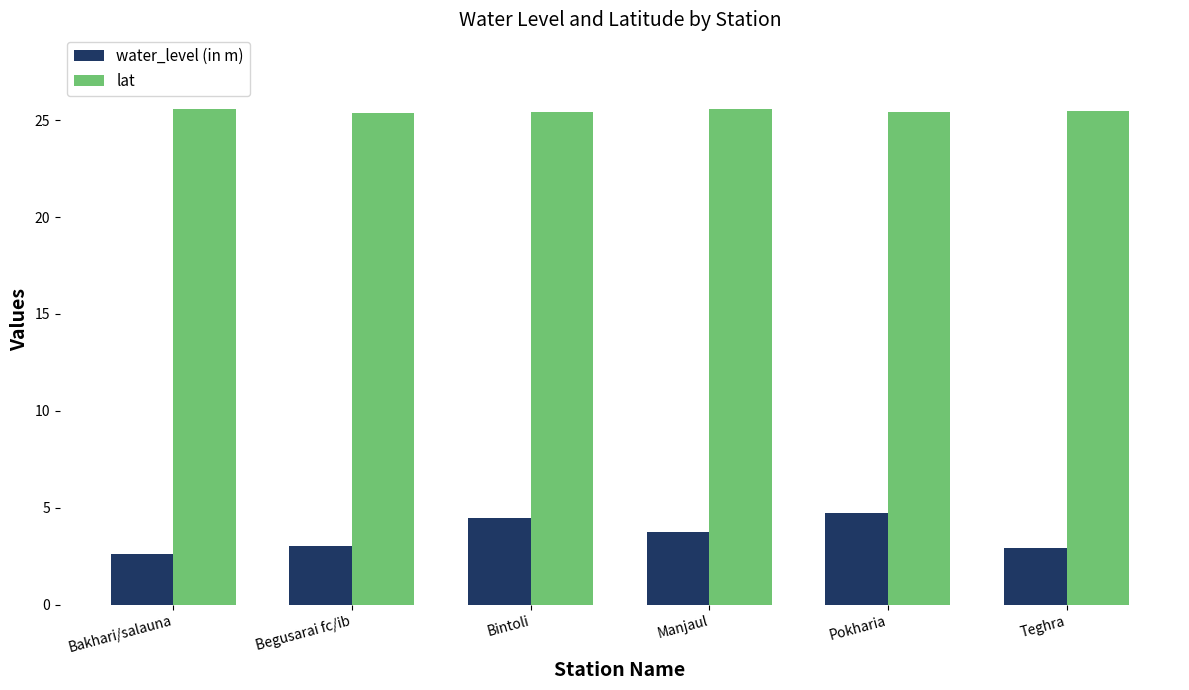

What position from the left is Manjaul?

4